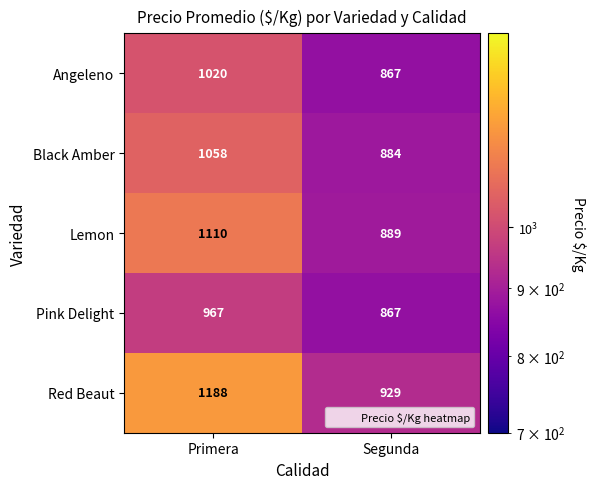

Which series has the widest spread of values?

Red Beaut